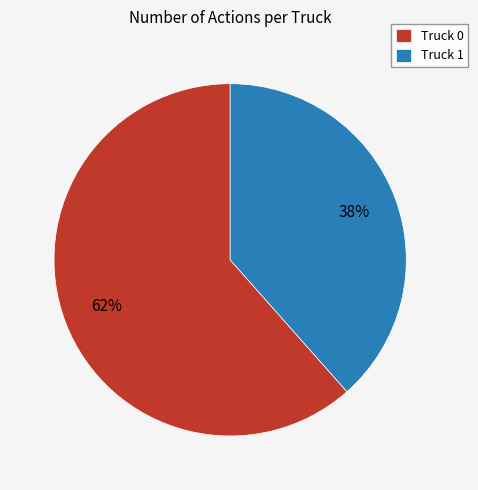

True or false: Truck 0 accounts for 75% of the total.

False